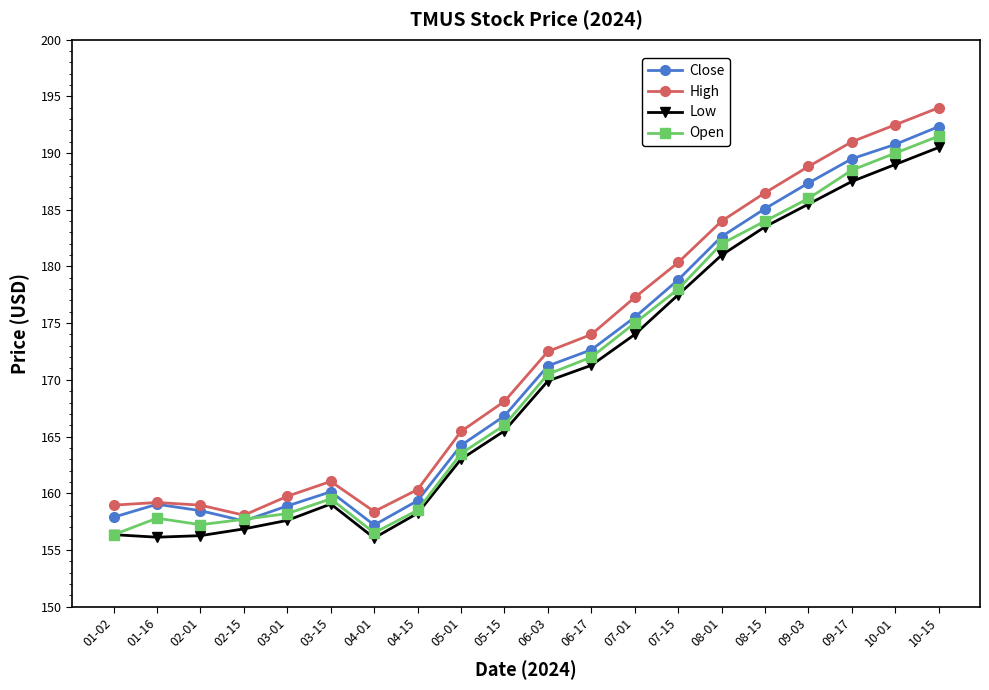

Is the value of High at 01-16 greater than the value of Low at 08-15?

No